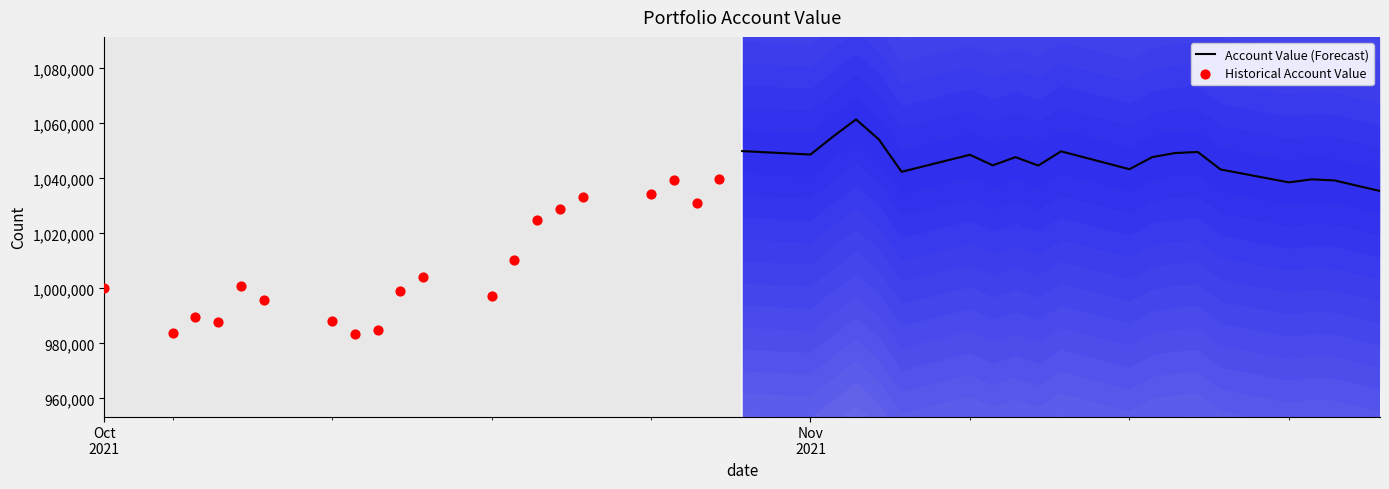

What are all the series names shown in the legend?

Account Value (Forecast), Historical Account Value